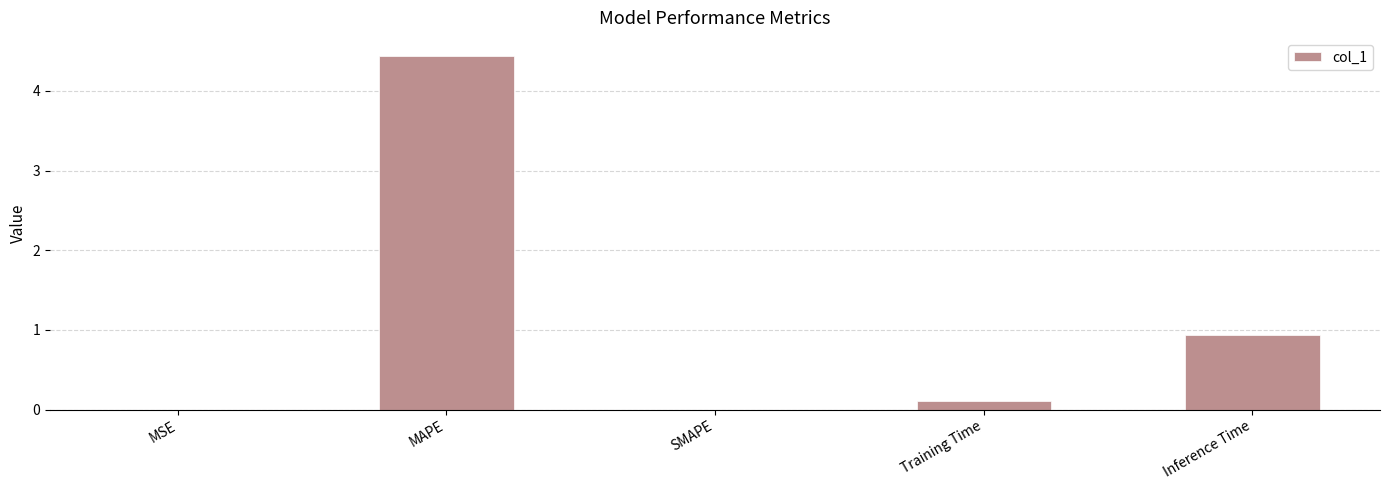

Are the bars grouped side by side (vs. stacked)?

No